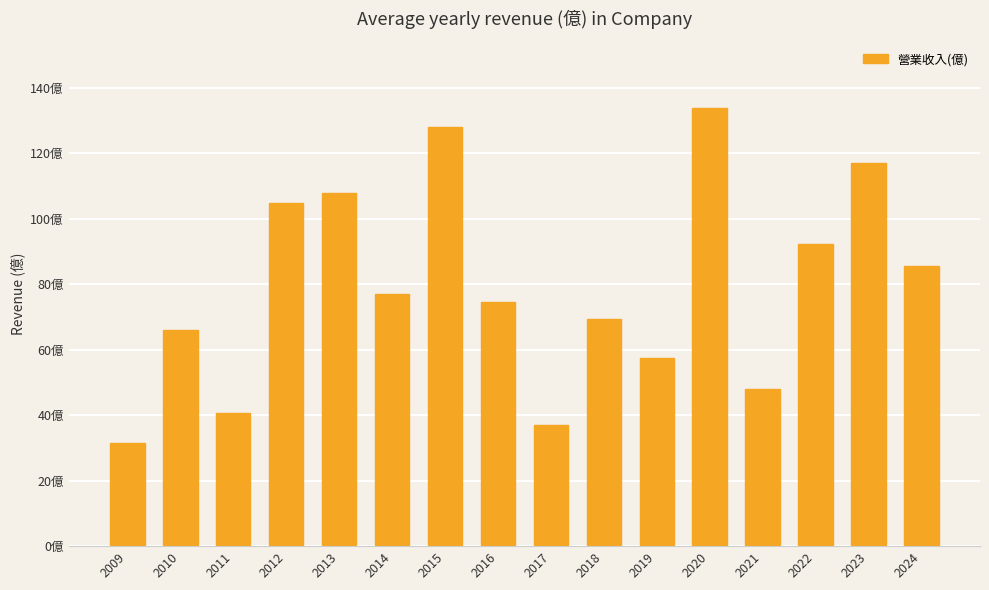

Rank the categories by value from lowest to highest.

2009, 2017, 2011, 2021, 2019, 2010, 2018, 2016, 2014, 2024, 2022, 2012, 2013, 2023, 2015, 2020